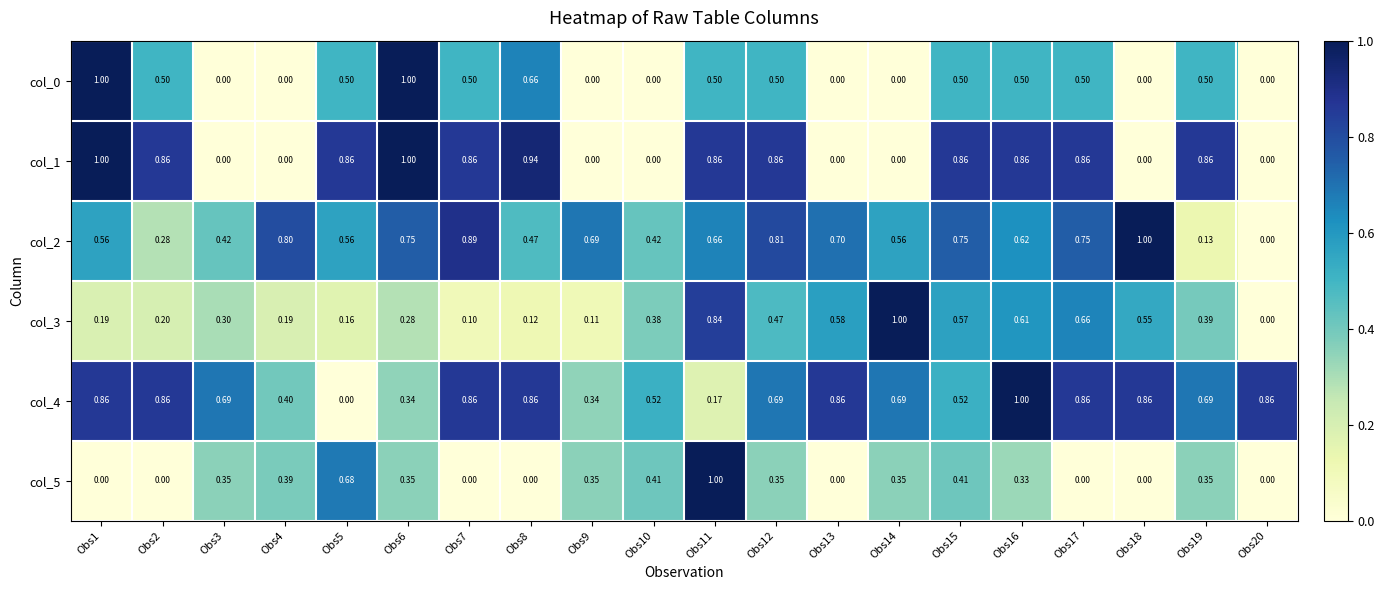

Is the value of col_0 at Obs20 greater than the value of col_2 at Obs2?

No